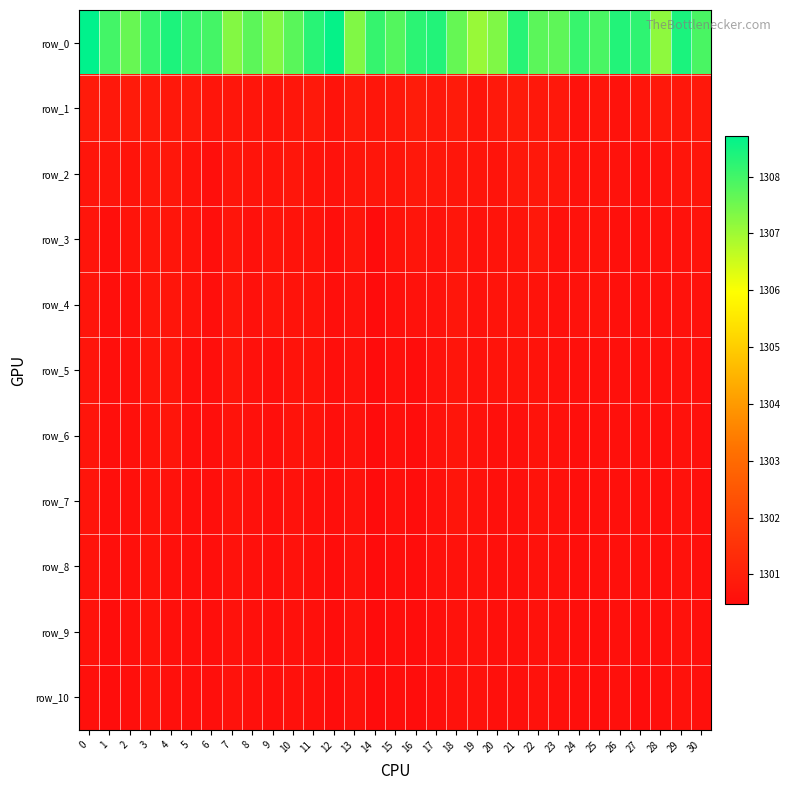

What is the maximum value for row_10?

1300.7